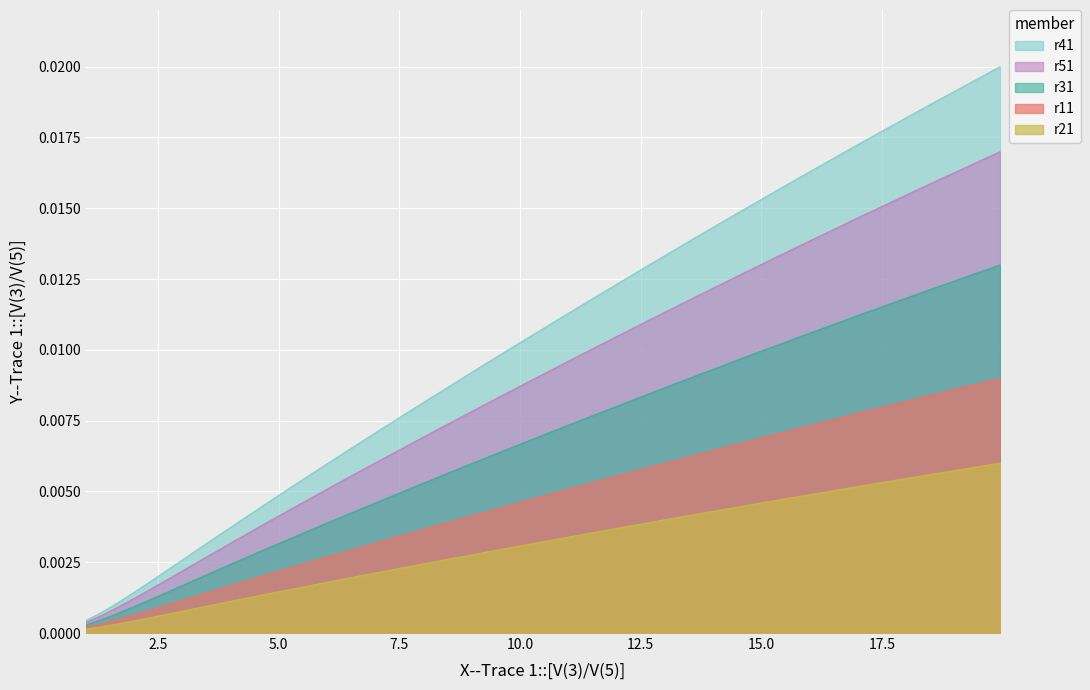

Which series has the widest spread of values?

r41